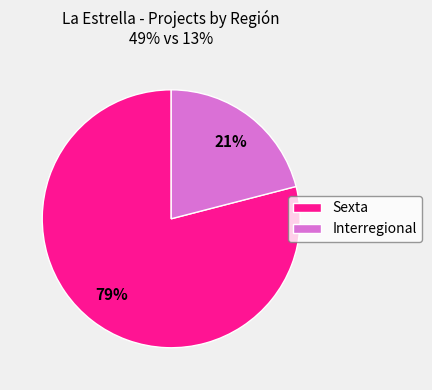

Approximately how many times larger is the value at Interregional compared to Sexta?

0.3